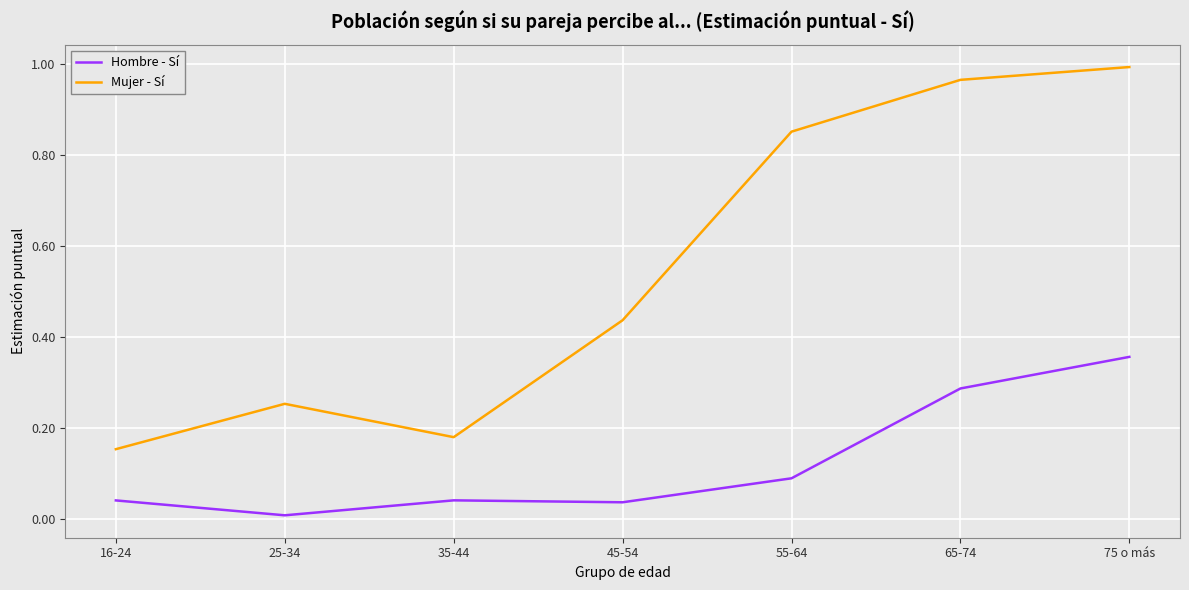

Is it true that Mujer - Sí equals 0.4 at 55-64?

False